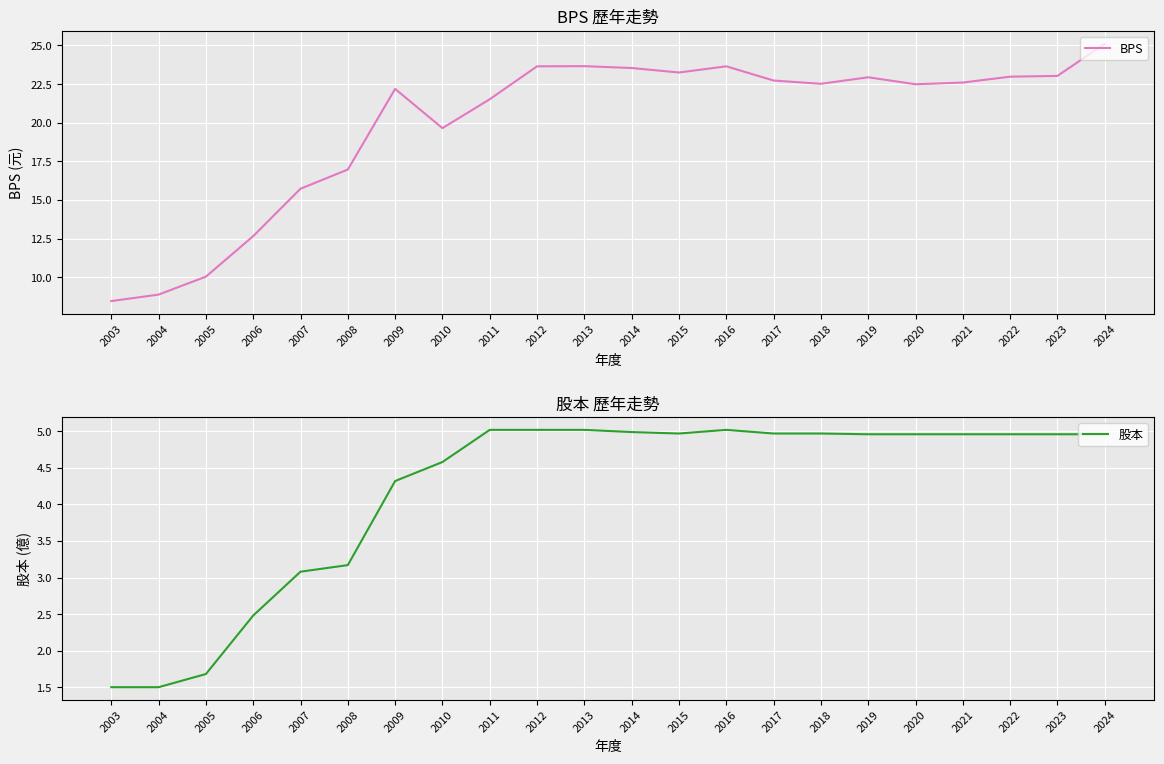

What is the maximum value for 股本?

5.0